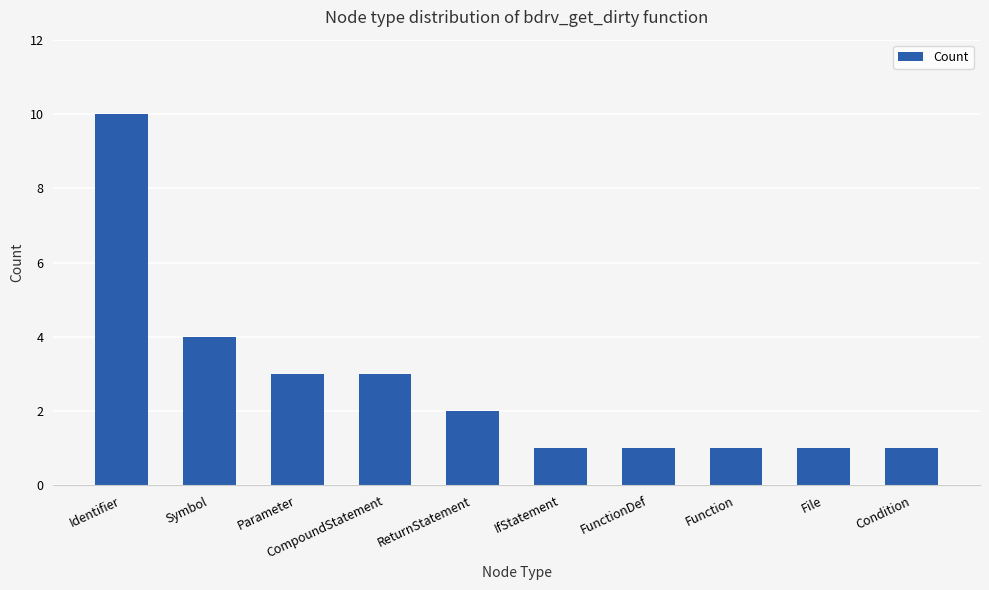

At which label is the value closest to 5?

Symbol